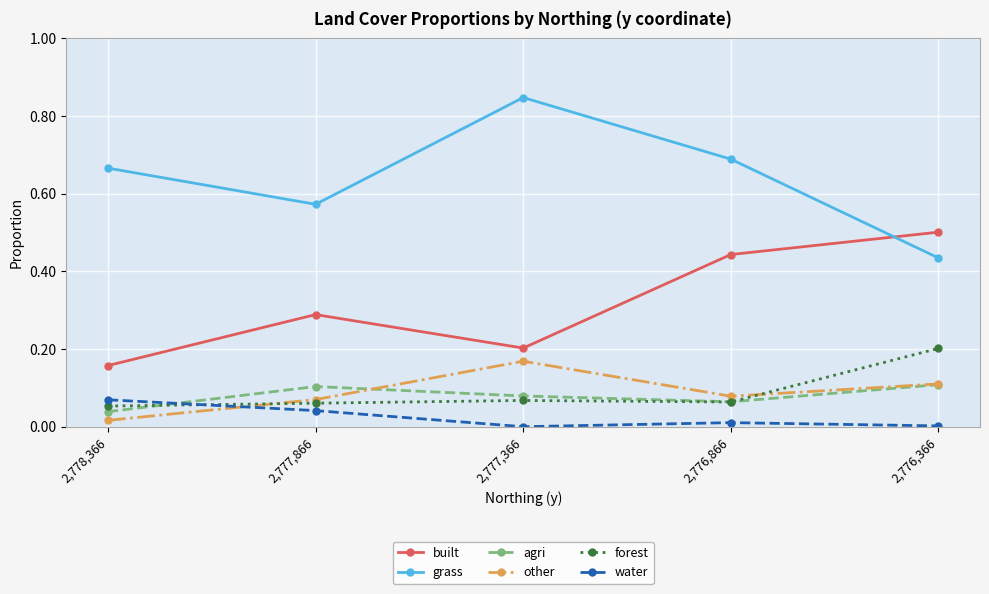

Rank the categories by built value from lowest to highest.

2,778,366, 2,777,366, 2,777,866, 2,776,866, 2,776,366